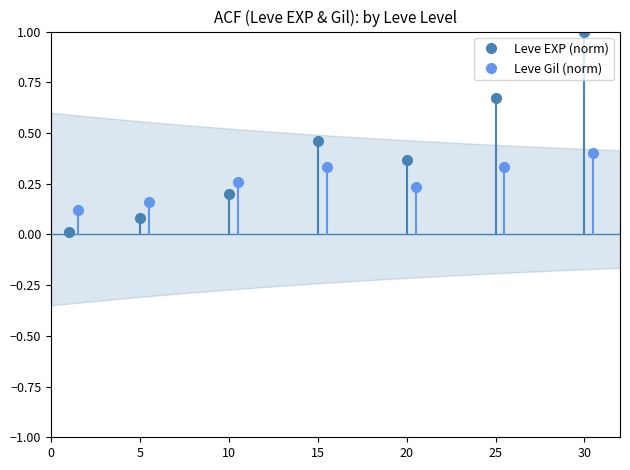

Reading left to right, transcribe all the data shown in this chart.

Leve EXP (norm): 0.0	0.1	0.2	0.5	0.4	0.7	1.0
Leve Gil (norm): 0.1	0.2	0.3	0.3	0.2	0.3	0.4